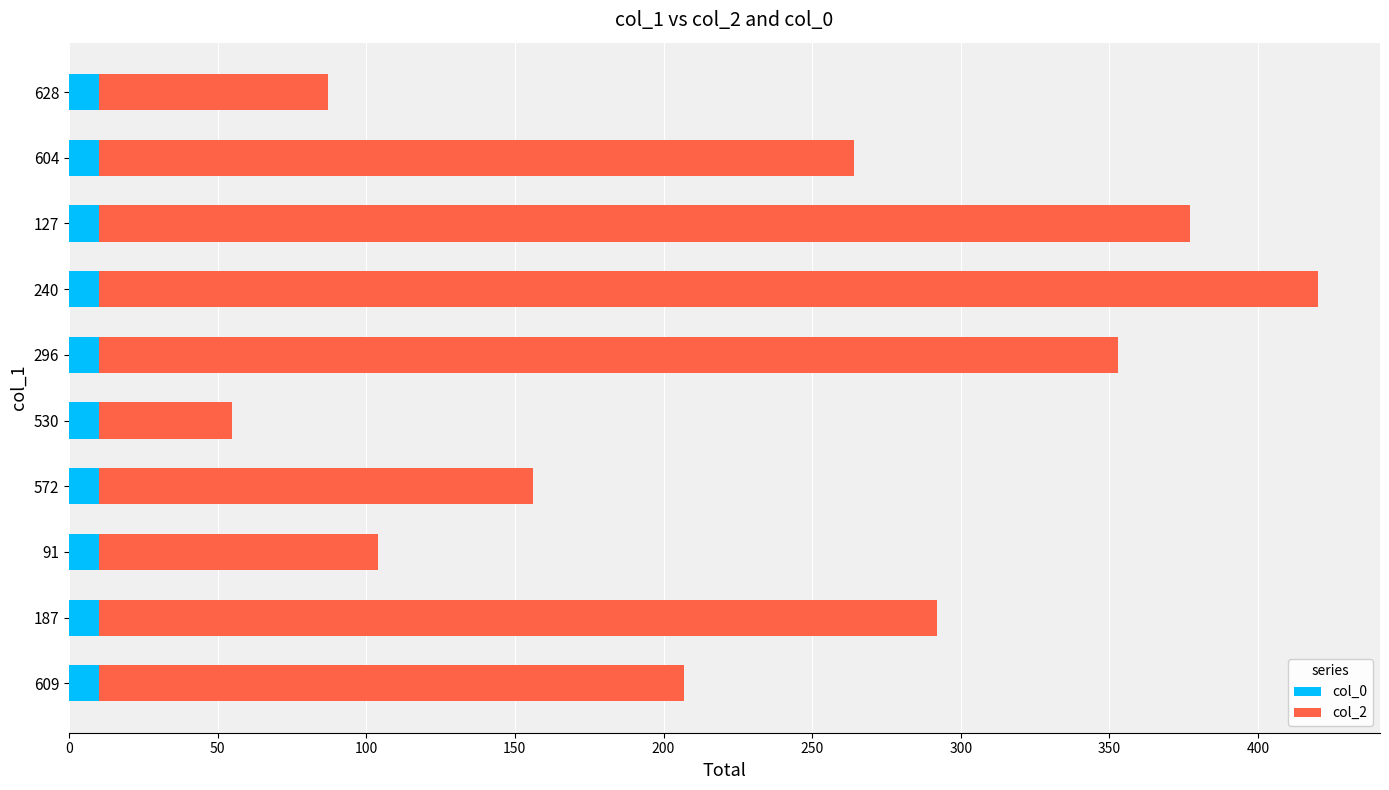

What is the highest value of the col_0 series?

10